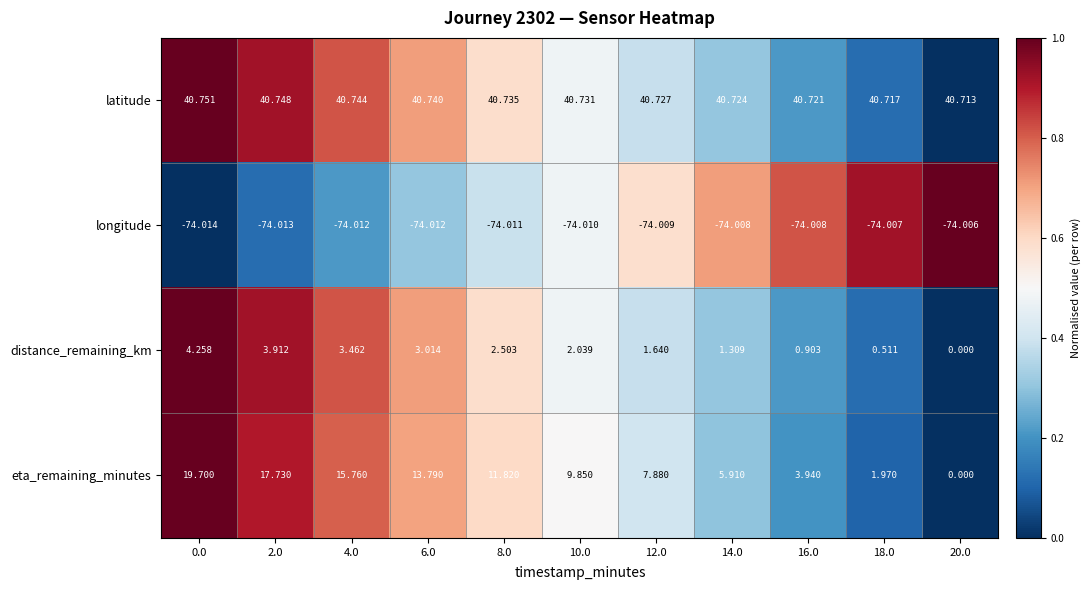

Count the number of data series in this chart.

4